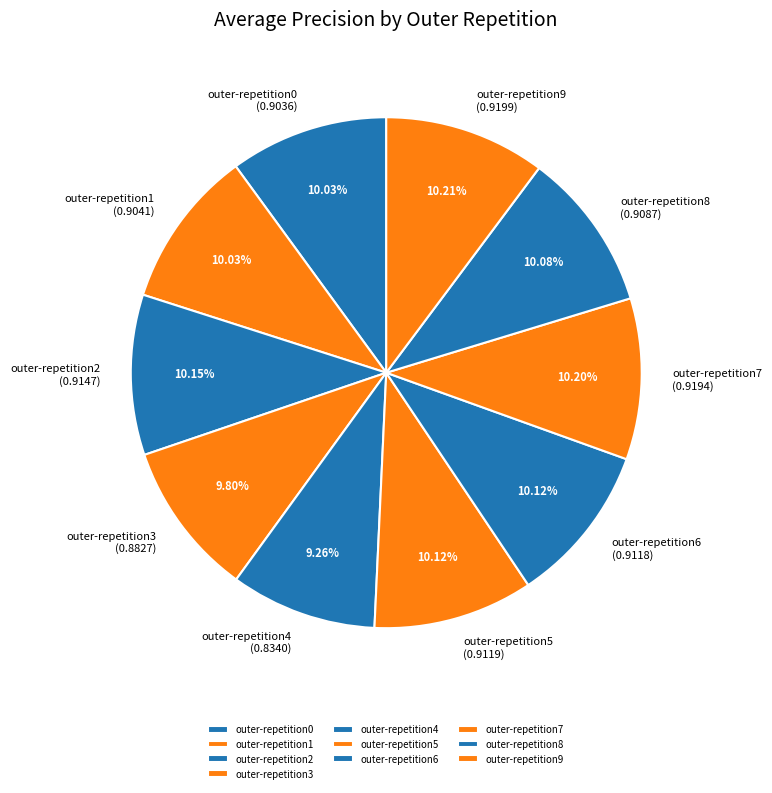

Count the number of slices in the pie.

10